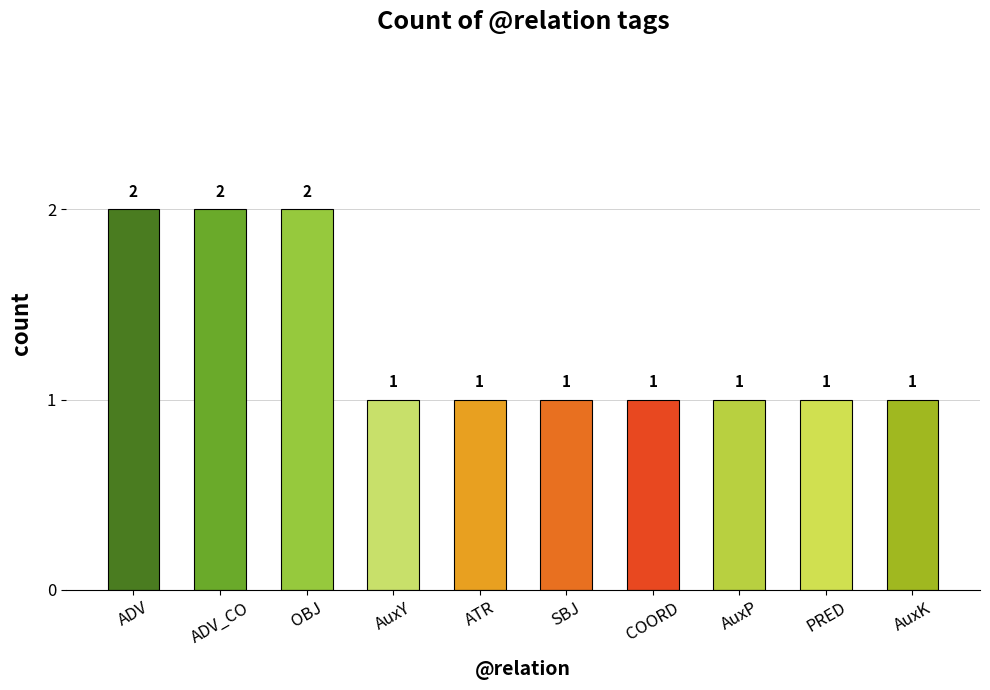

Count the values in the range 1 to 2.

10